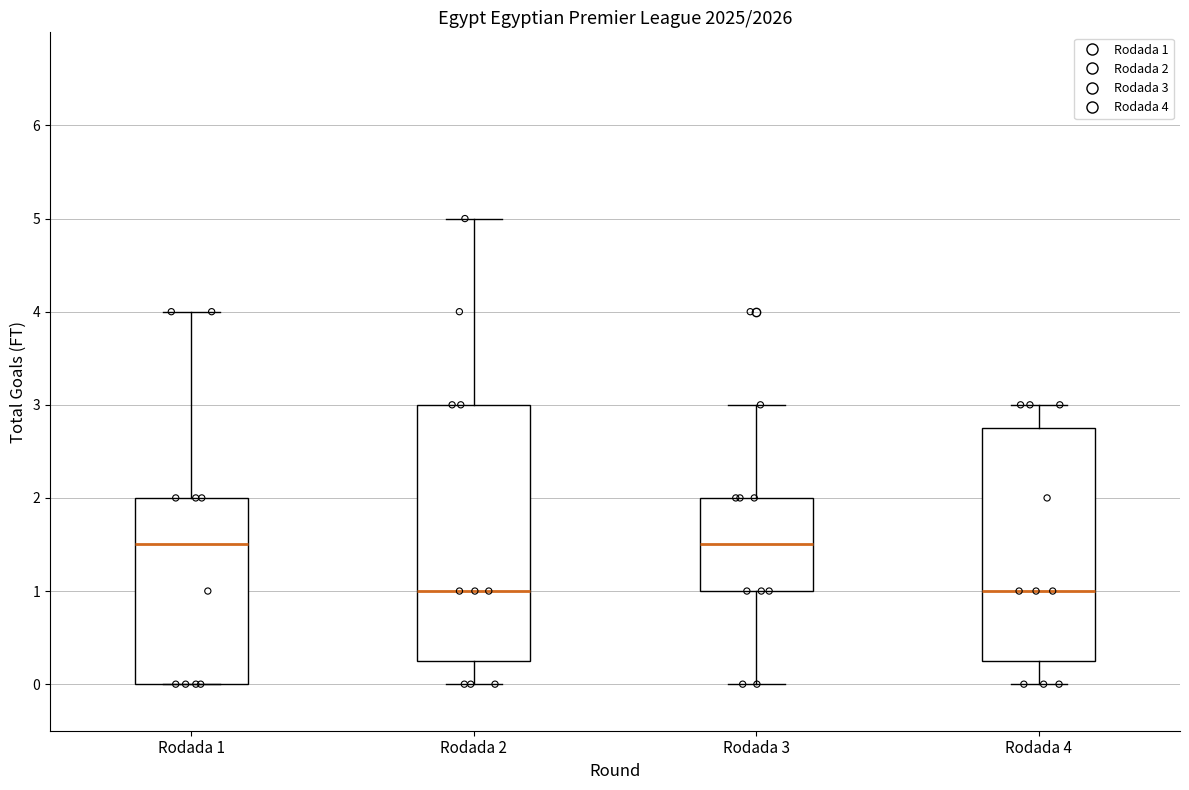

Which box is the tallest, from its lower edge to its upper edge?

Rodada 2